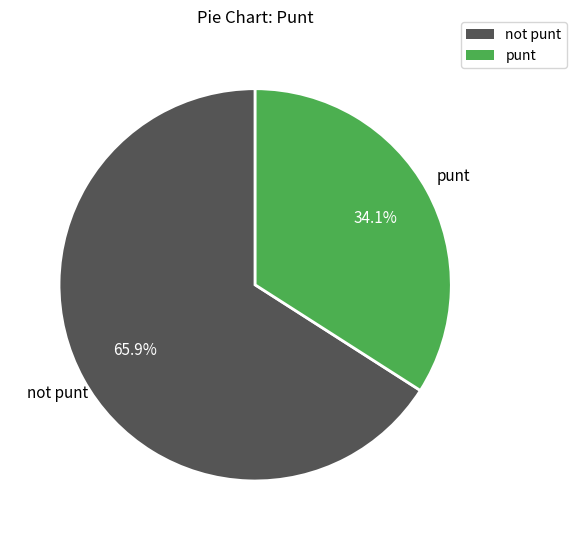

Is there a majority slice in this chart?

Yes